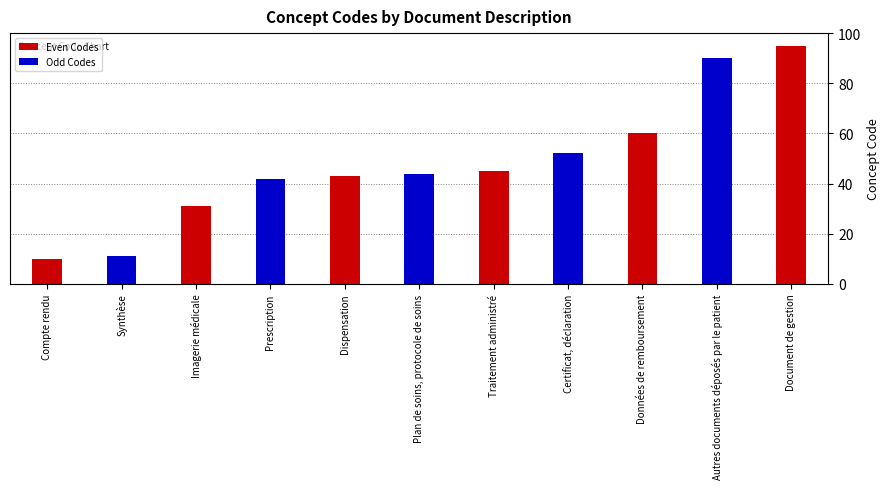

What is the label of the 7th bar from the left?

Traitement administré